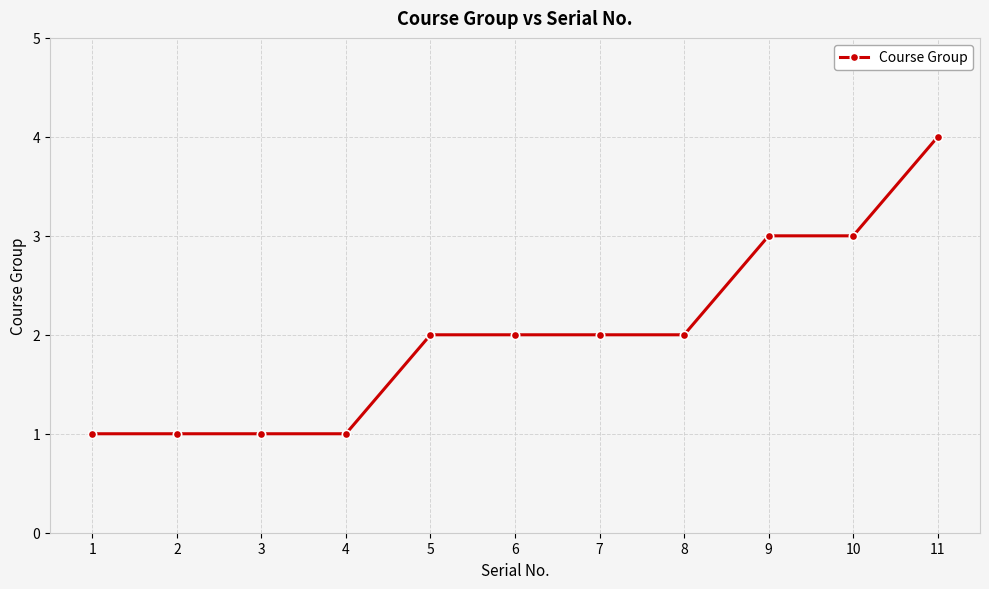

Approximately how many times larger is the value at 7 compared to 2?

2.0